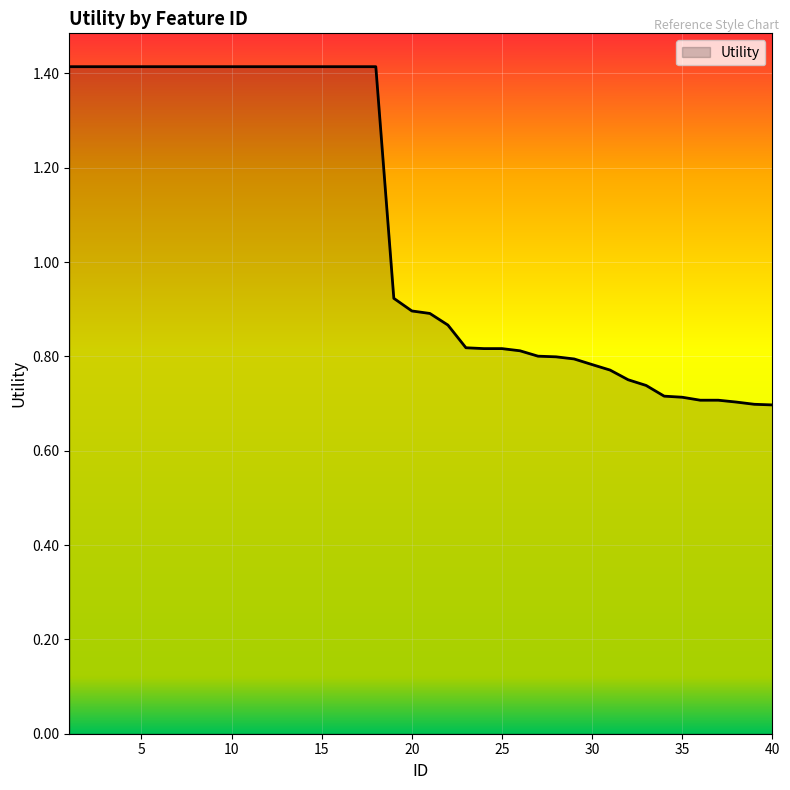

What is the maximum value shown in the chart?

1.4